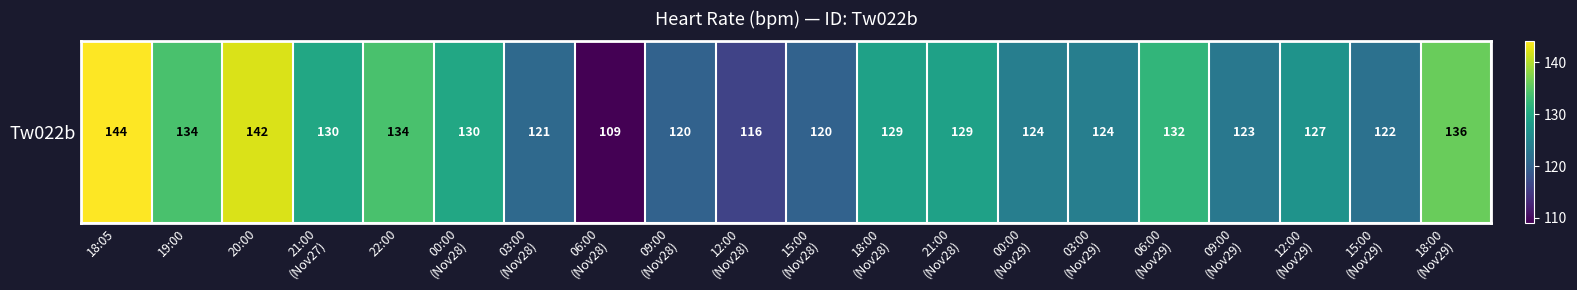

Rank the categories by value from highest to lowest.

18:05, 20:00, 18:00
(Nov29), 19:00, 22:00, 06:00
(Nov29), 21:00
(Nov27), 00:00
(Nov28), 18:00
(Nov28), 21:00
(Nov28), 12:00
(Nov29), 00:00
(Nov29), 03:00
(Nov29), 09:00
(Nov29), 15:00
(Nov29), 03:00
(Nov28), 09:00
(Nov28), 15:00
(Nov28), 12:00
(Nov28), 06:00
(Nov28)